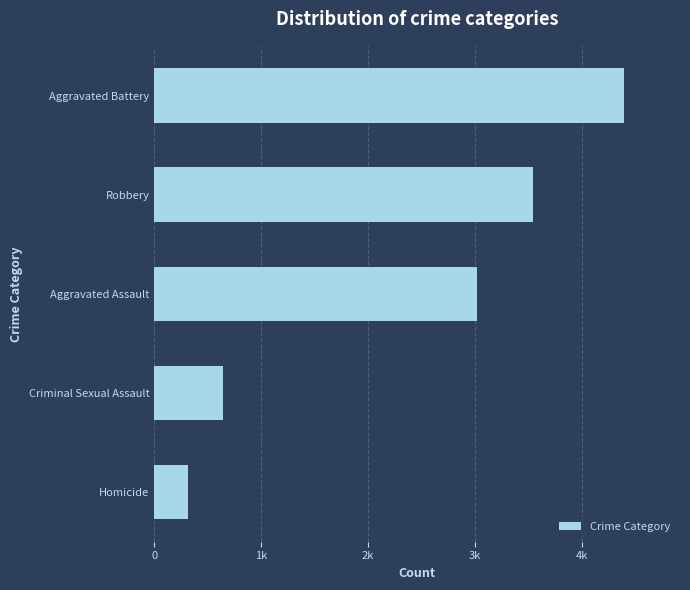

Where is the data nearest to the value 2355?

Aggravated Assault